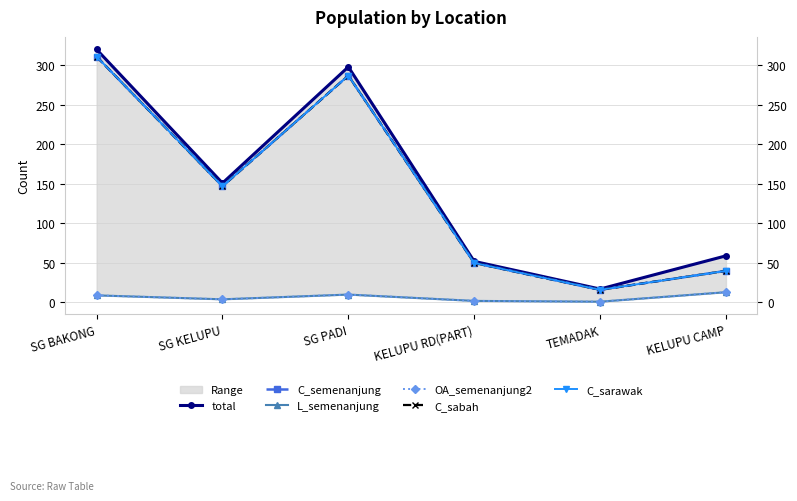

Reading right to left, what are all the values shown in this chart?

total: KELUPU CAMP=59	TEMADAK=17	KELUPU RD(PART)=52	SG PADI=298	SG KELUPU=151	SG BAKONG=320
C_semenanjung: KELUPU CAMP=40	TEMADAK=16	KELUPU RD(PART)=50	SG PADI=287	SG KELUPU=147	SG BAKONG=311
L_semenanjung: KELUPU CAMP=13	TEMADAK=1	KELUPU RD(PART)=2	SG PADI=10	SG KELUPU=4	SG BAKONG=9
OA_semenanjung2: KELUPU CAMP=13	TEMADAK=1	KELUPU RD(PART)=2	SG PADI=10	SG KELUPU=4	SG BAKONG=9
C_sabah: KELUPU CAMP=40	TEMADAK=16	KELUPU RD(PART)=50	SG PADI=287	SG KELUPU=147	SG BAKONG=311
C_sarawak: KELUPU CAMP=40	TEMADAK=16	KELUPU RD(PART)=50	SG PADI=287	SG KELUPU=147	SG BAKONG=311